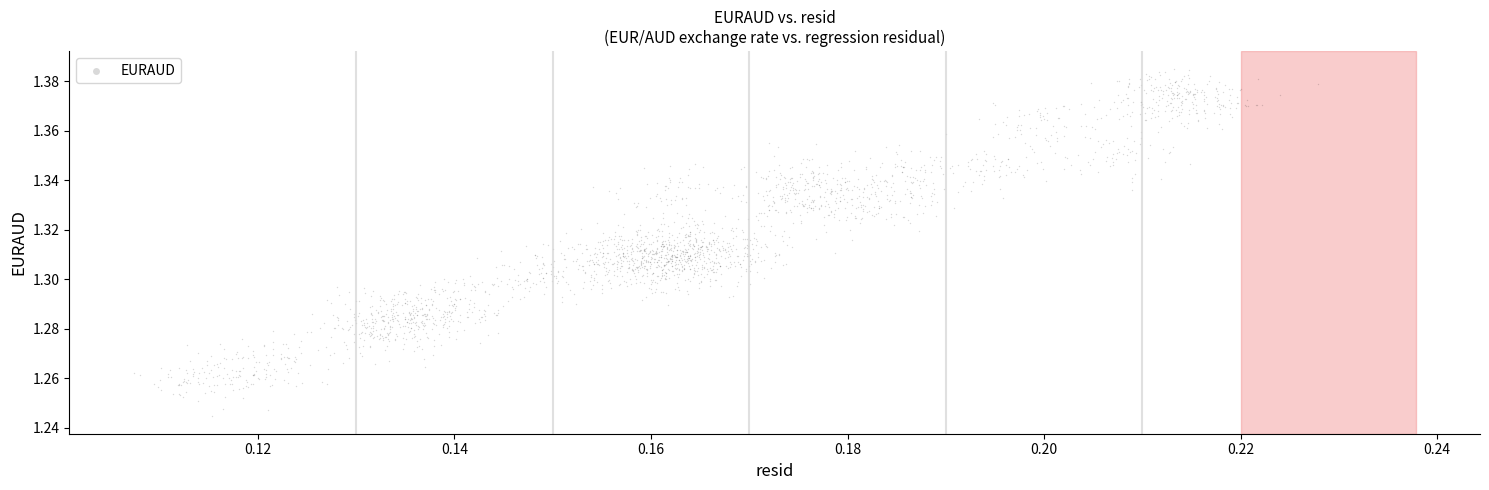

How many points are shown in the scatter plot?

2400